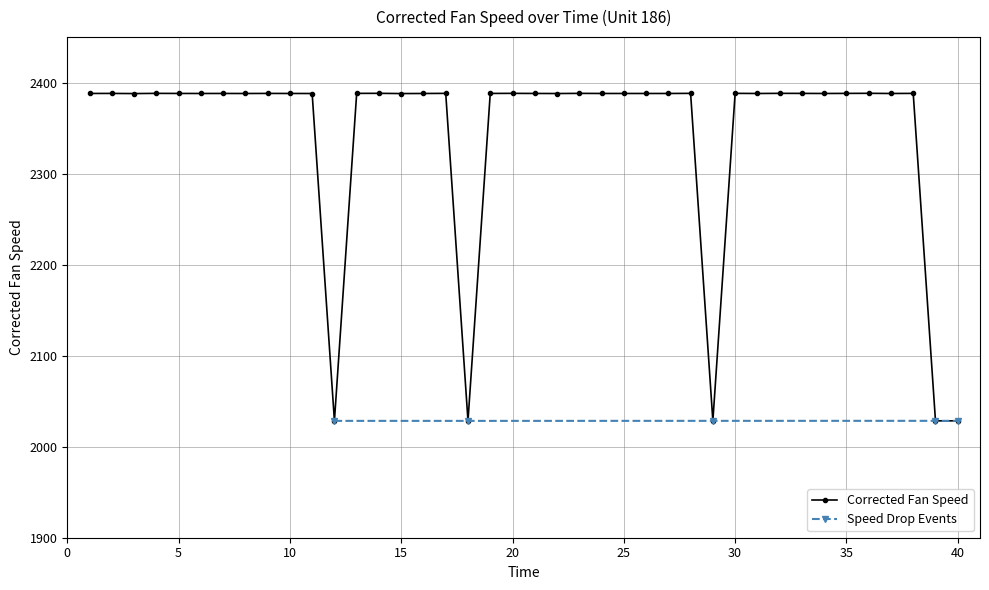

Reading left to right, what are all the values shown in this chart?

2388.1	2388.1	2388.0	2388.2	2388.1	2388.1	2388.1	2388.1	2388.1	2388.1	2388.0	2028.4	2388.2	2388.2	2388.0	2388.1	2388.2	2028.4	2388.1	2388.2	2388.1	2388.0	2388.2	2388.1	2388.1	2388.1	2388.1	2388.2	2028.4	2388.2	2388.1	2388.2	2388.2	2388.1	2388.2	2388.2	2388.1	2388.2	2028.4	2028.4